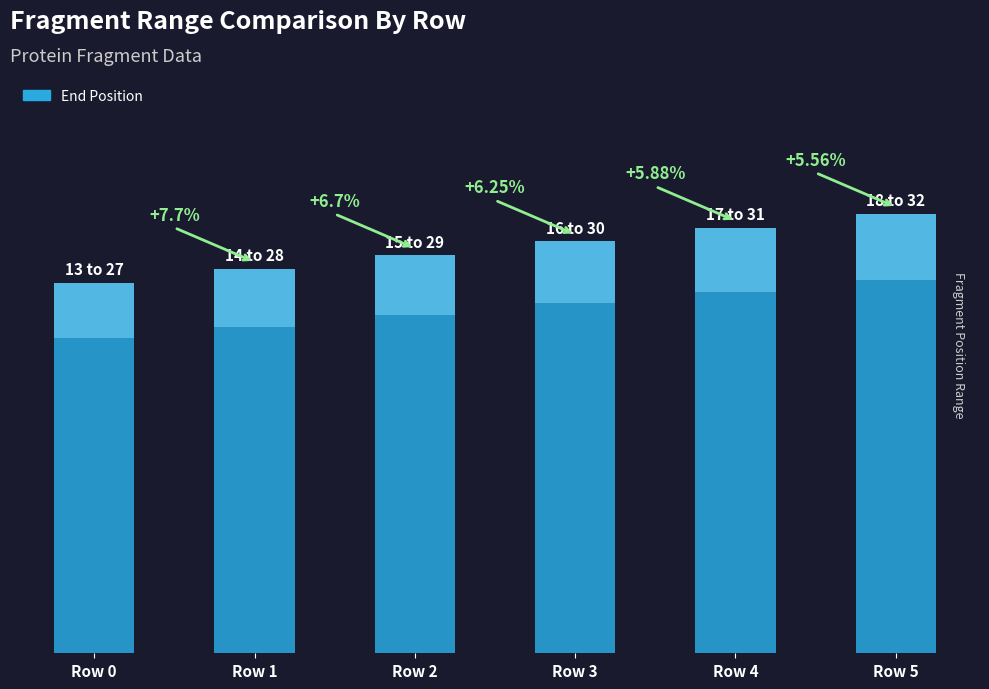

What is the minimum value shown in the chart?

27